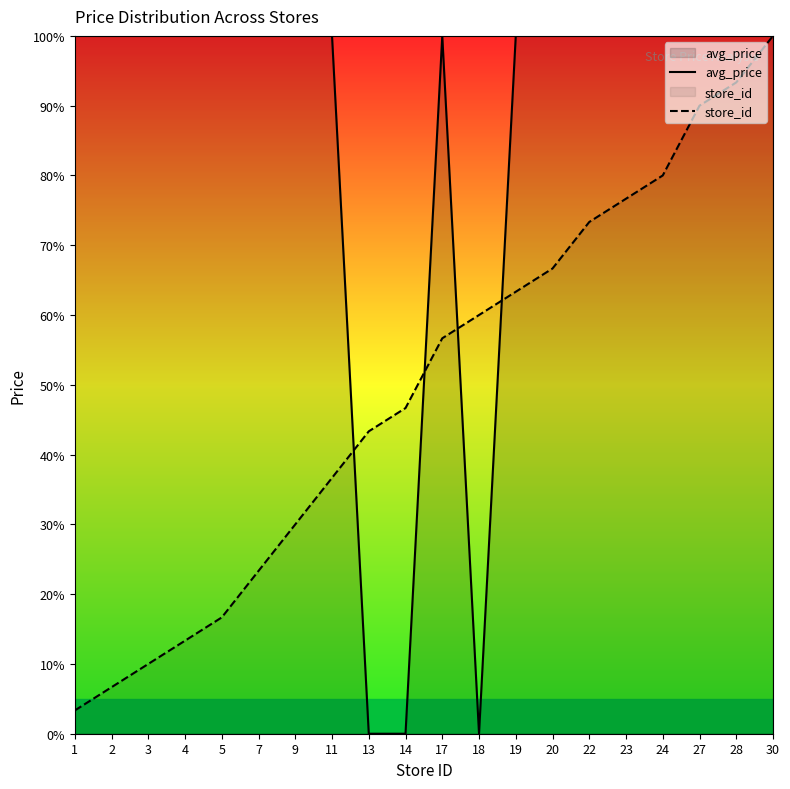

How many data points in store_id are above 56?

10